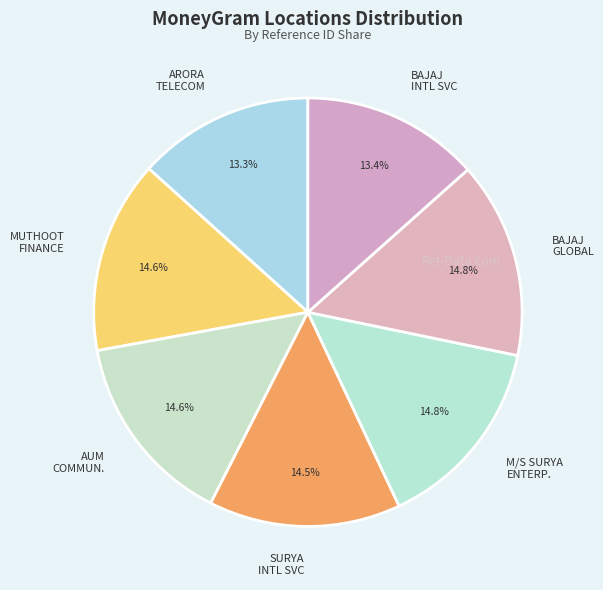

How many slices are in this pie chart?

7